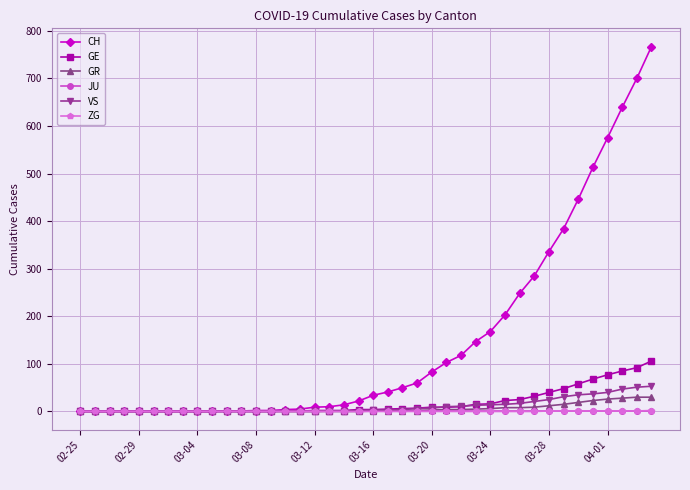

What is the greatest value displayed?

767